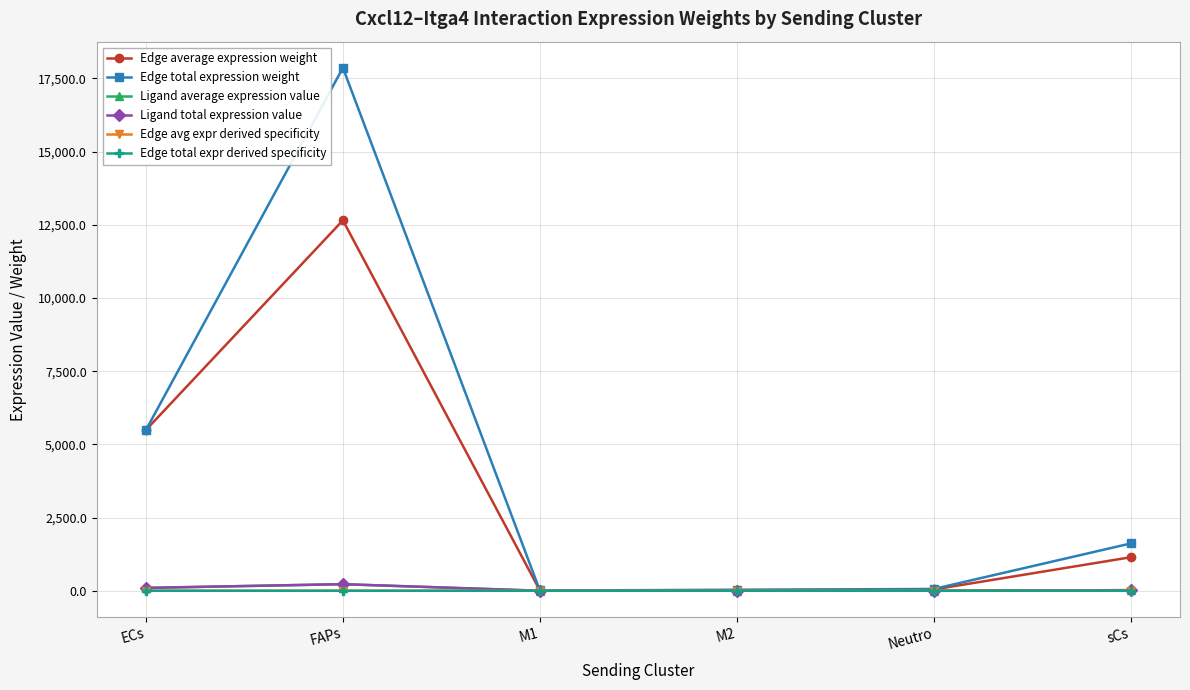

Is it true that Edge total expression weight equals 5492.4 at ECs?

True